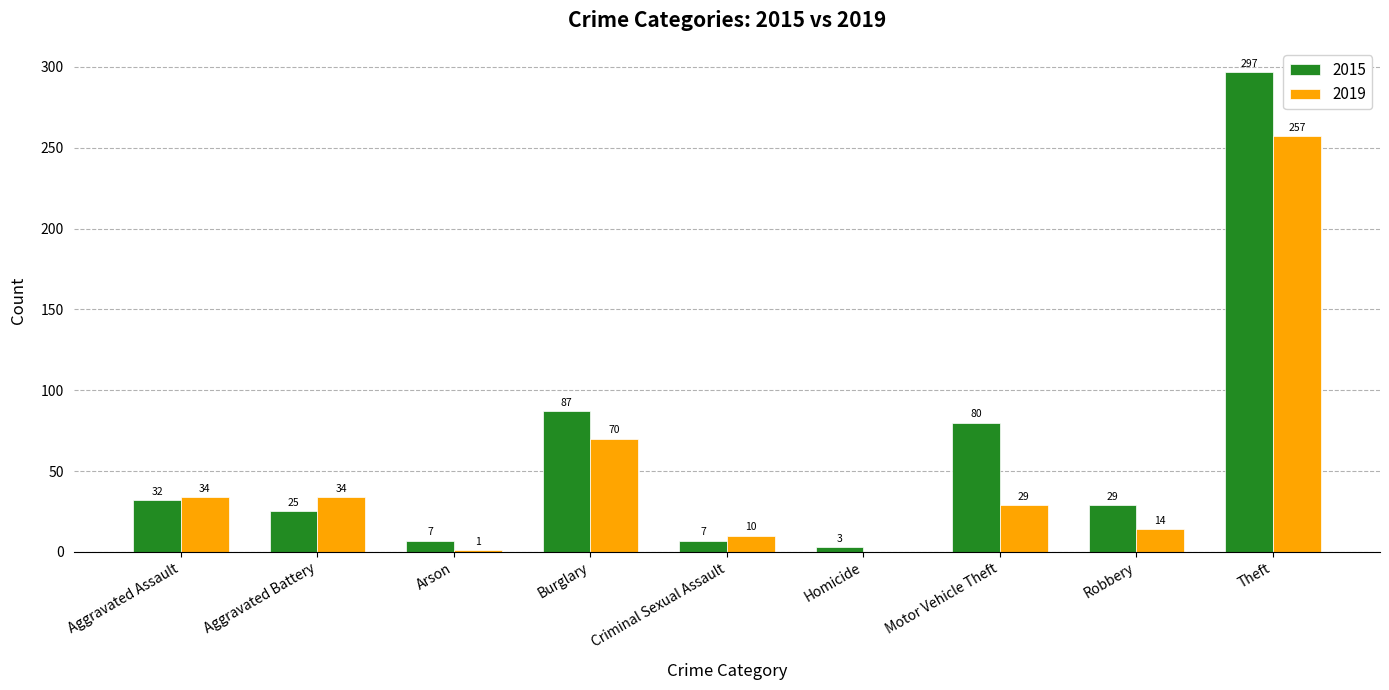

What is the sum of all 2015 values?

567